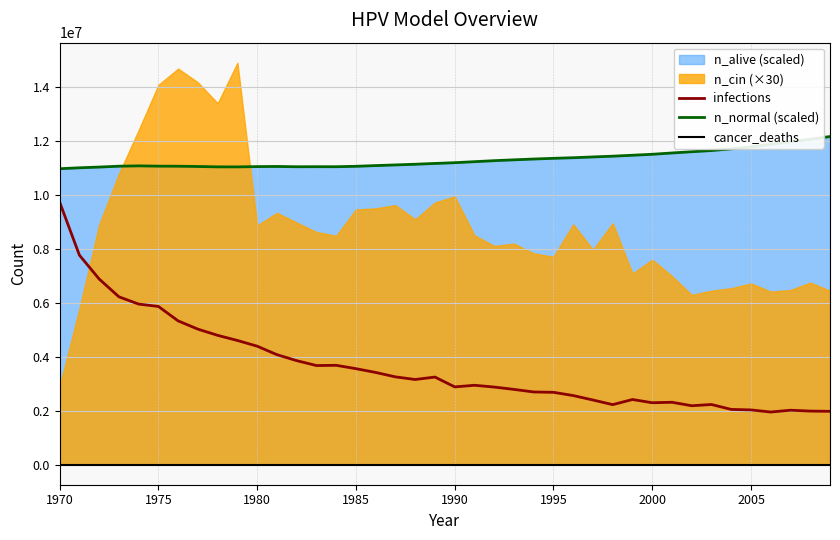

In cancer_deaths, how many points are lower than both neighbors (excluding endpoints)?

7